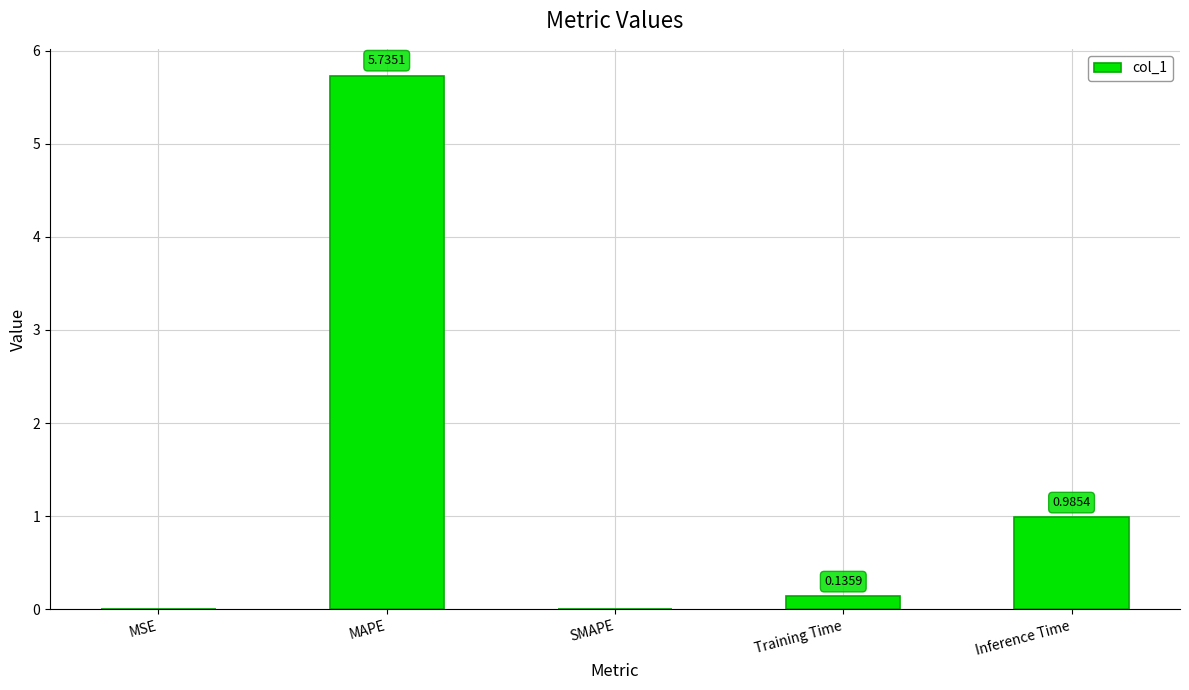

Which has a higher value, Training Time or SMAPE?

Training Time